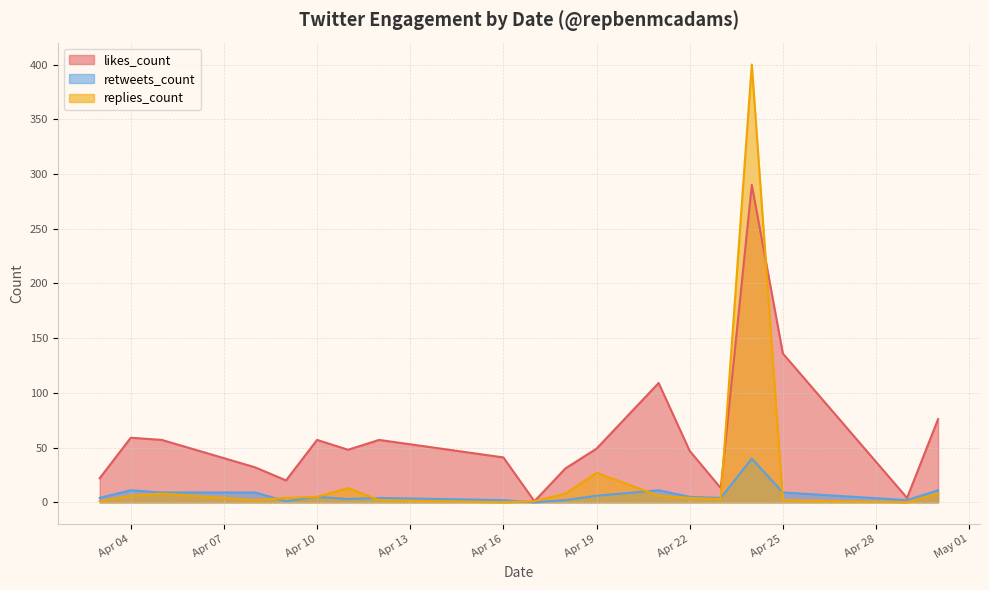

True or false: likes_count has a value of 16 at 2019-04-25.

False